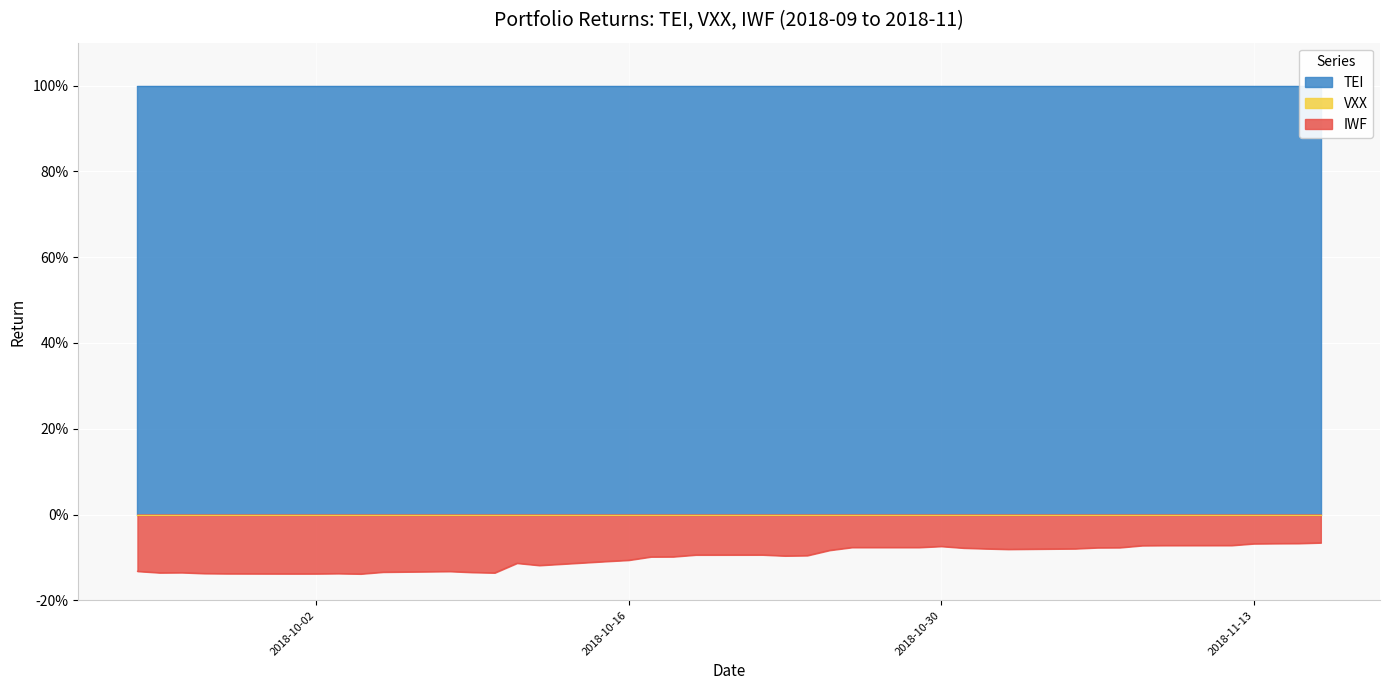

True or false: VXX has more than 1 points higher than both neighbors.

False